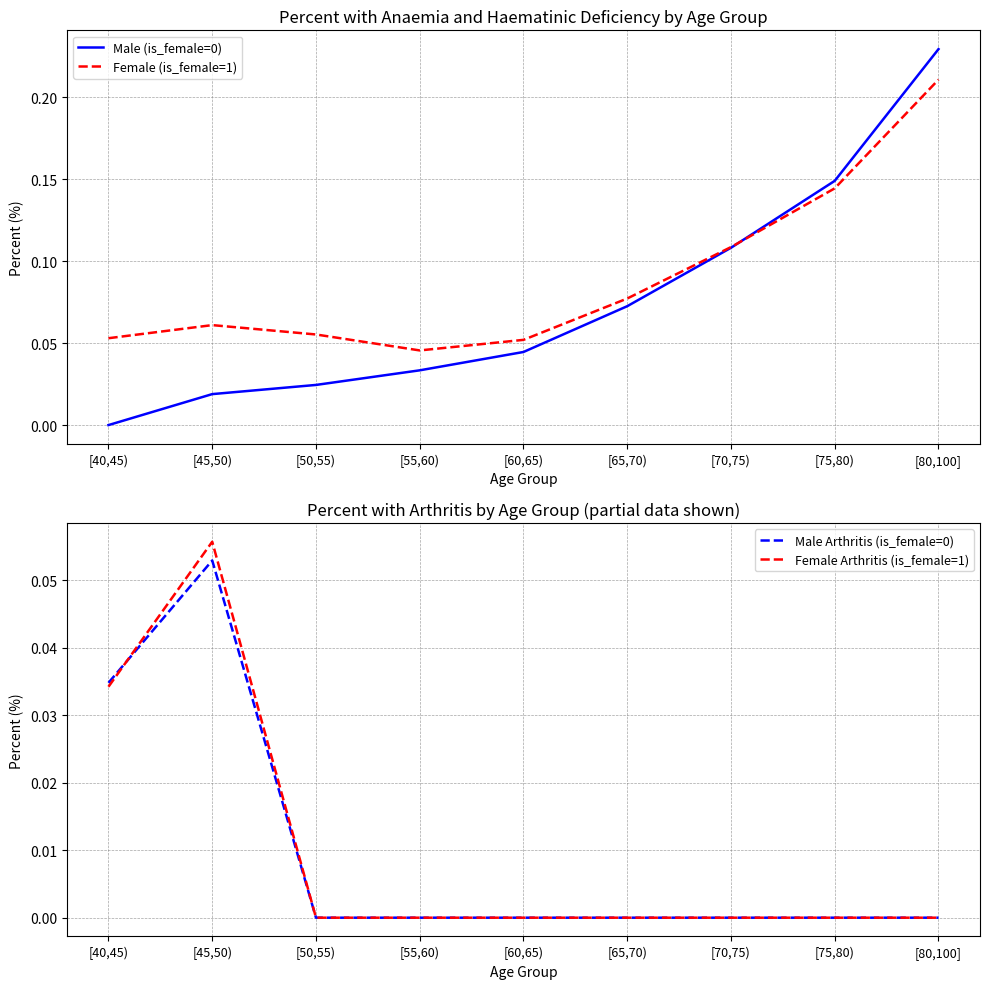

What are all the series names shown in the legend?

Male (is_female=0), Female (is_female=1), Male Arthritis (is_female=0), Female Arthritis (is_female=1)